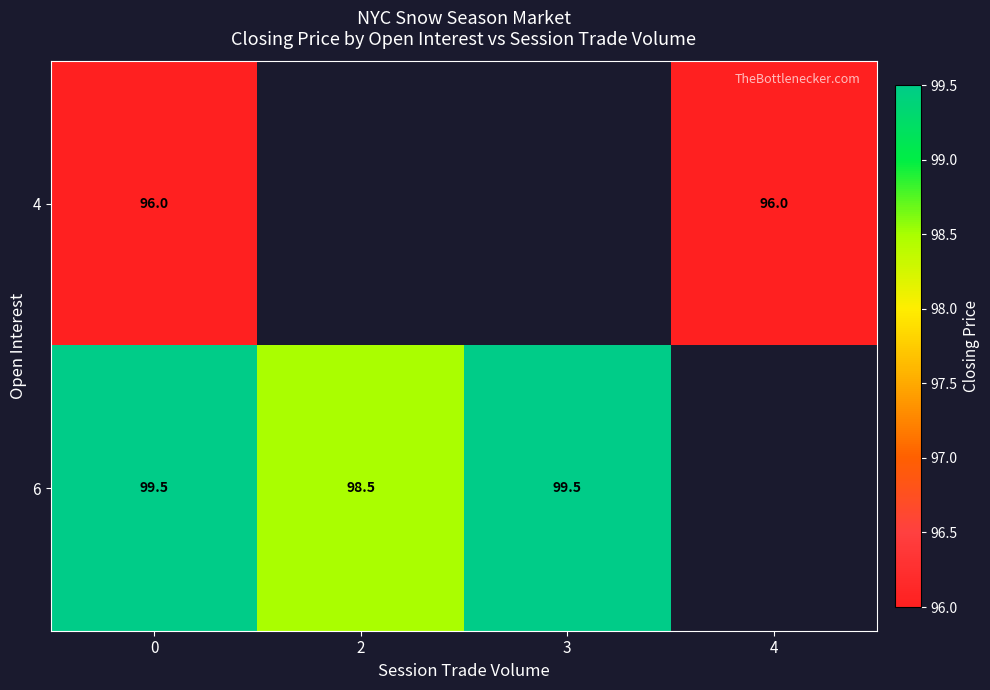

The 4 series shows 23.3 at 0. True or false?

False